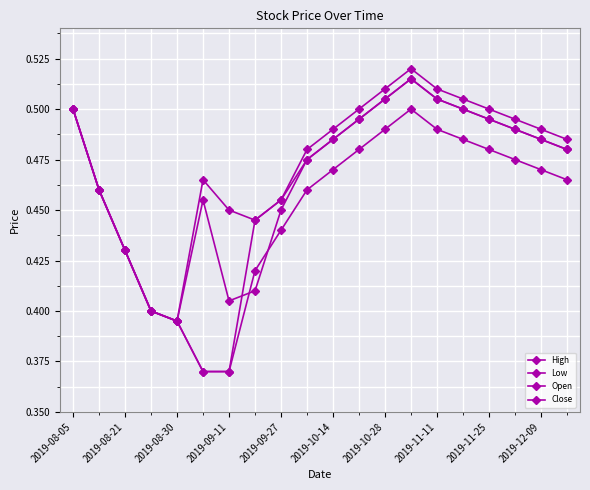

What is the maximum value shown in the chart?

0.5